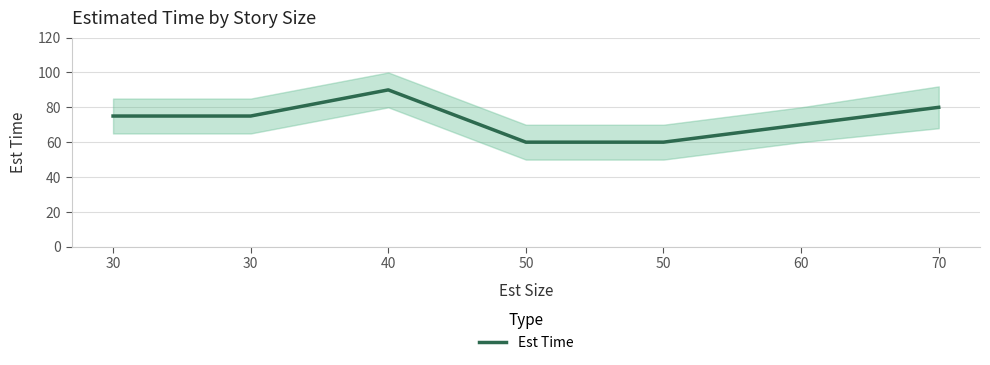

What is the approximate value at 30?

75